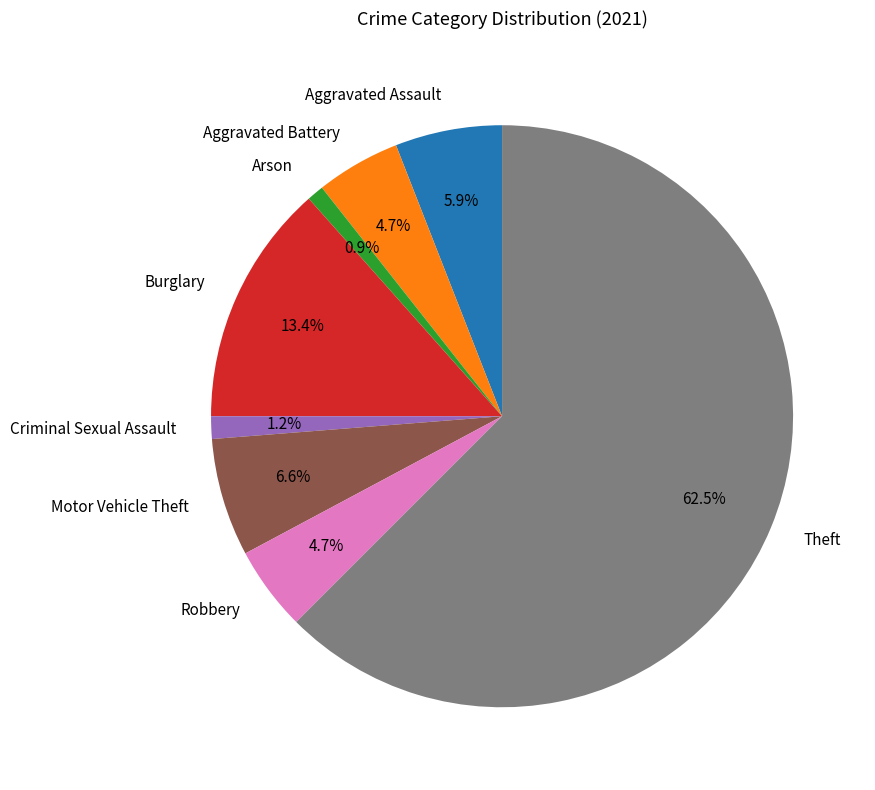

What is the largest slice in the pie chart?

Theft